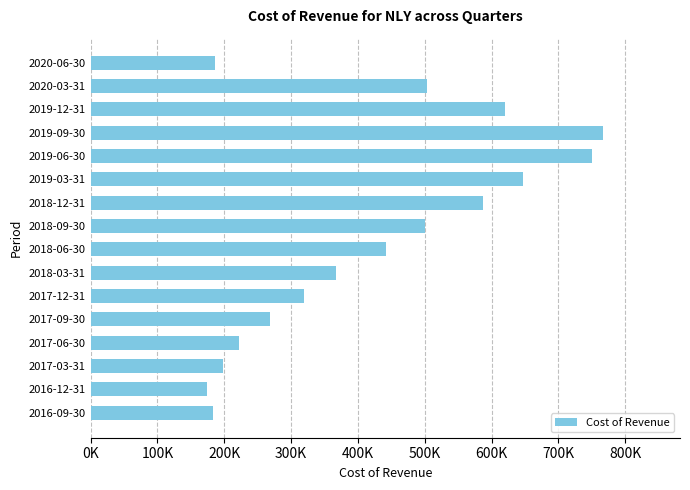

Are the bars horizontal?

Yes